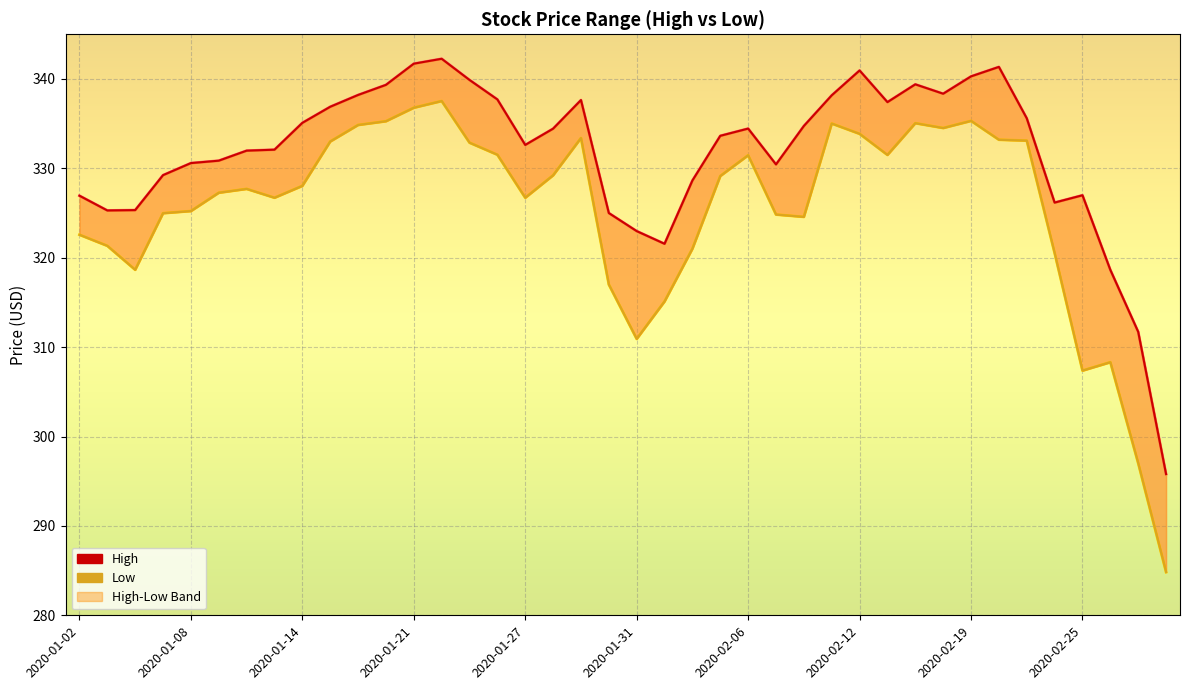

How many lines are shown in the chart?

2